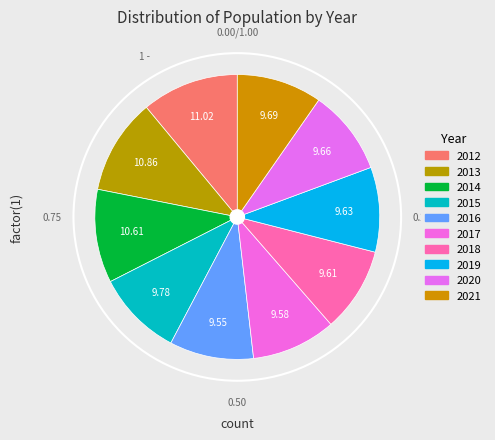

How many segments does this pie chart have?

10